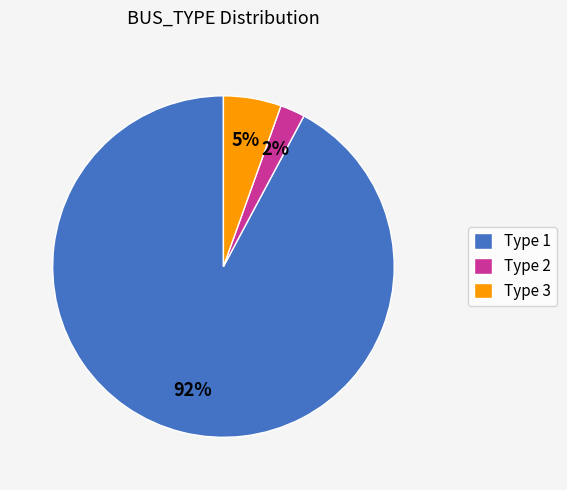

Count the number of slices in the pie.

3